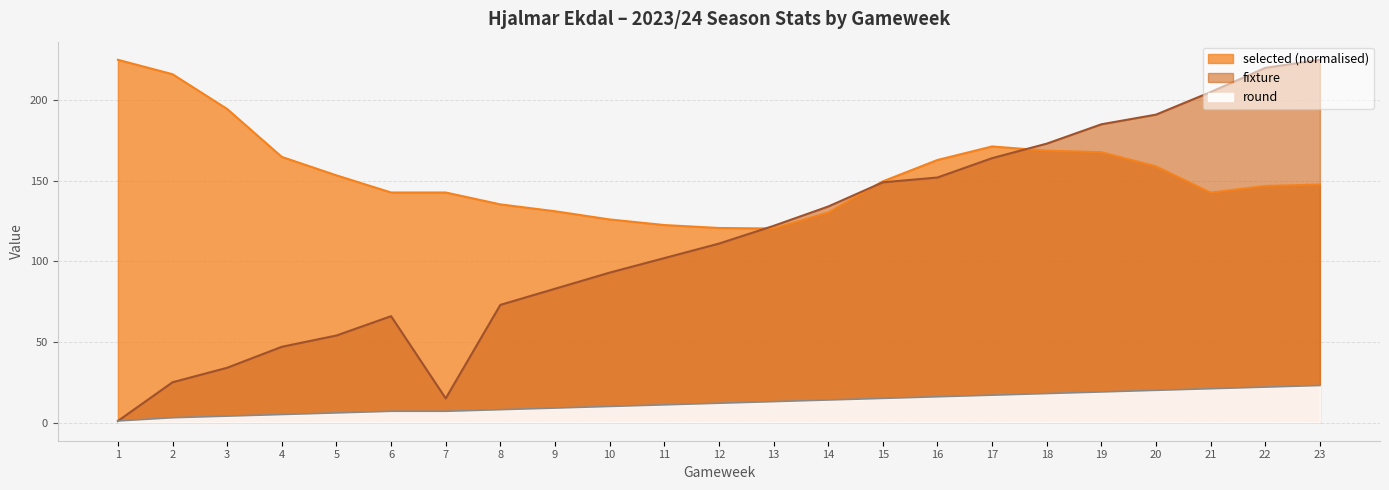

Reading left to right, list all the values displayed in this chart.

fixture: 1.0	25.0	34.0	47.0	54.0	66.0	15.0	73.0	83.0	93.0	102.0	111.0	122.0	134.0	149.0	152.0	164.0	173.0	185.0	191.0	205.0	220.0	225.0
selected: 225.0	216.1	194.5	164.8	153.3	142.7	142.7	135.3	131.1	126.0	122.5	120.7	120.4	130.3	149.6	162.9	171.3	168.6	167.7	158.9	142.6	146.8	147.6
round: 1.0	3.0	4.0	5.0	6.0	7.0	7.0	8.0	9.0	10.0	11.0	12.0	13.0	14.0	15.0	16.0	17.0	18.0	19.0	20.0	21.0	22.0	23.0